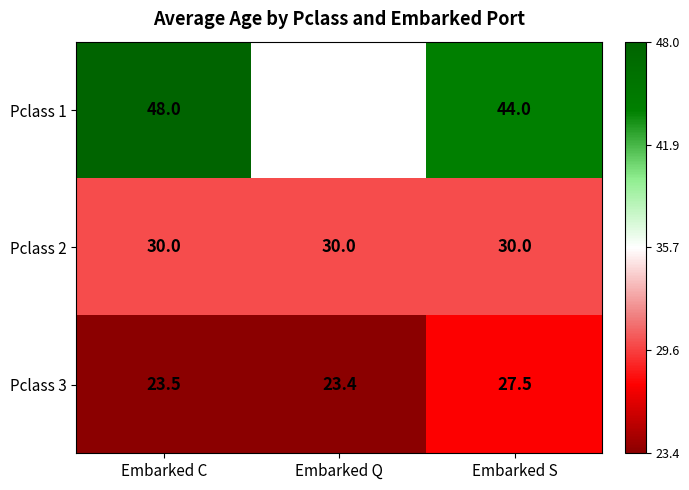

What is the minimum value for Pclass 3?

23.4